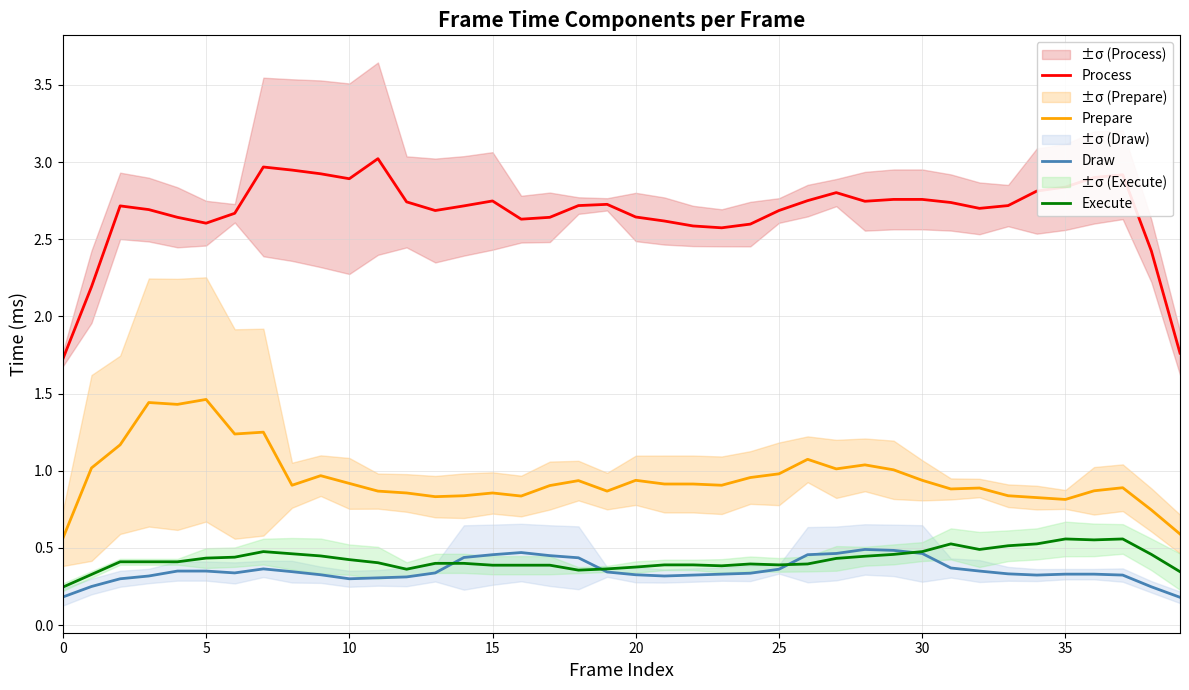

What is the sum of all Execute values?

17.0